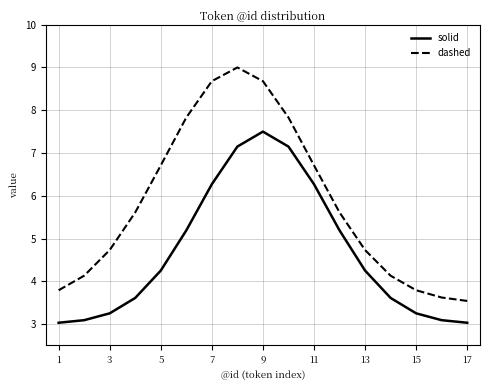

Which series has the largest range (max minus min)?

dashed